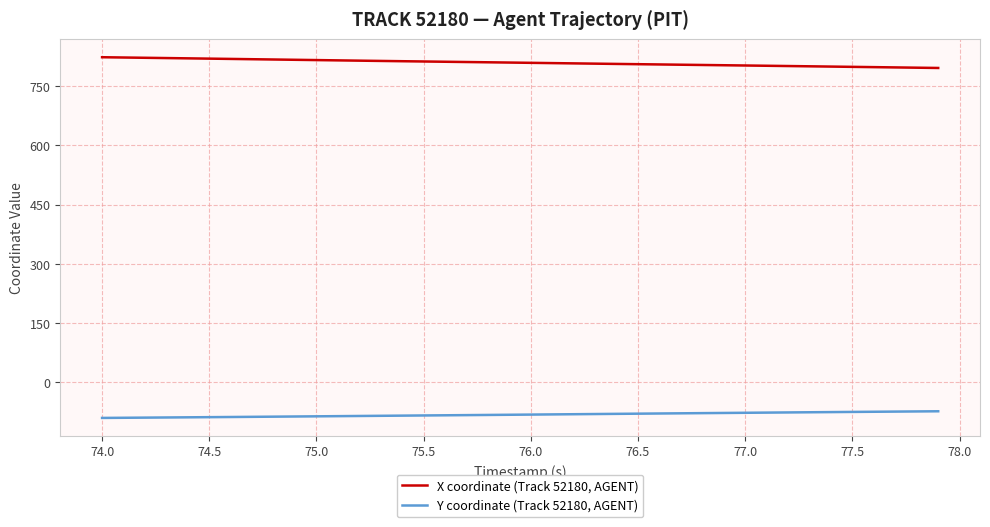

List the series in order of their peak value, highest first.

X coordinate (Track 52180, AGENT), Y coordinate (Track 52180, AGENT)